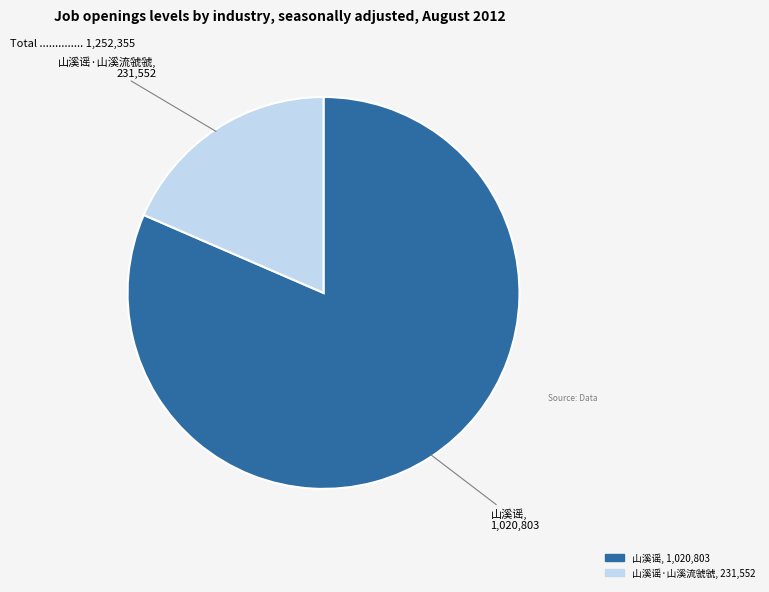

Is there any slice that represents more than half of the pie?

Yes